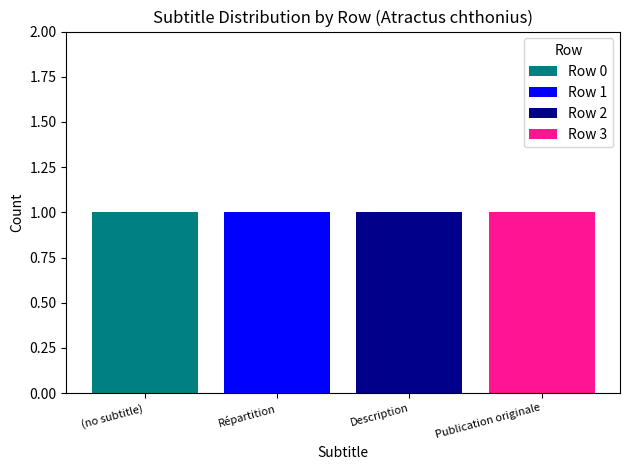

The Row 0 series shows 1 at Répartition. True or false?

False